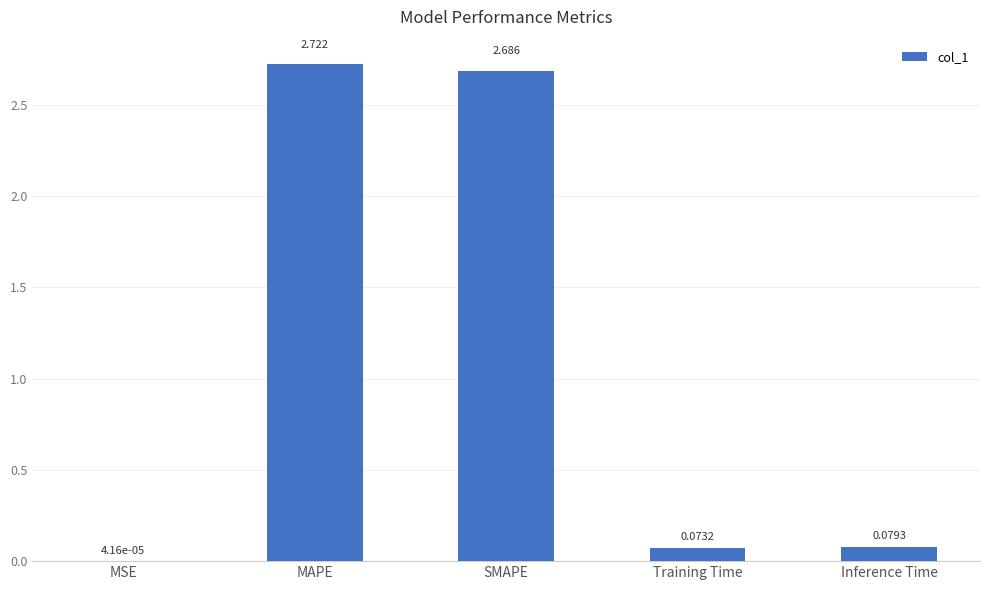

Where is the data nearest to the value 1?

Inference Time